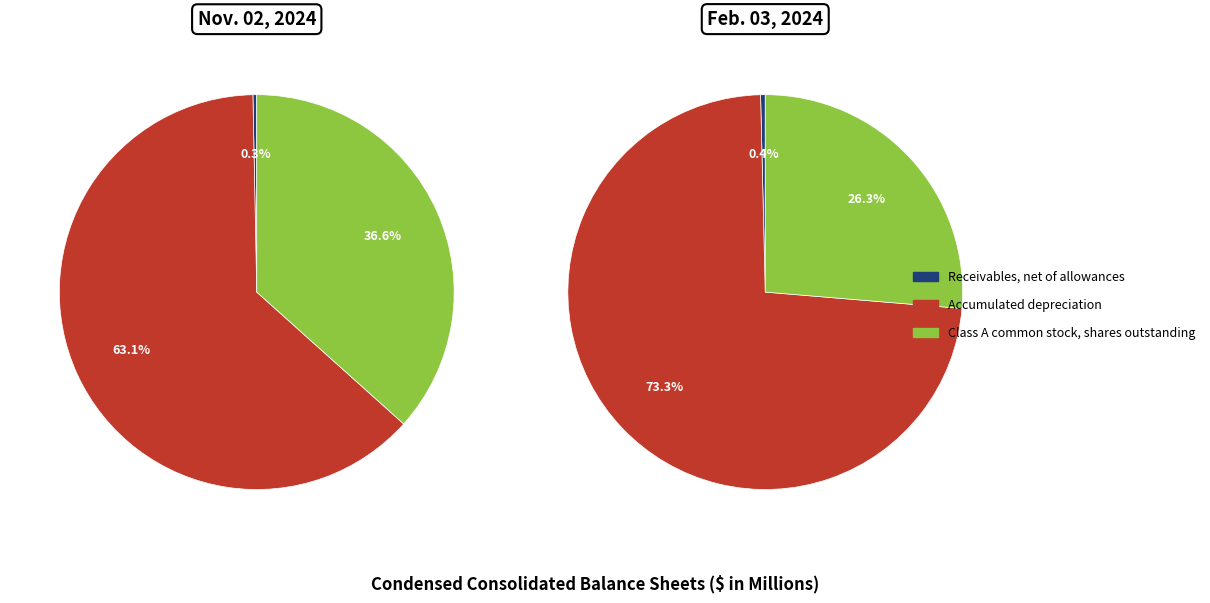

How many slices are in this pie chart?

3